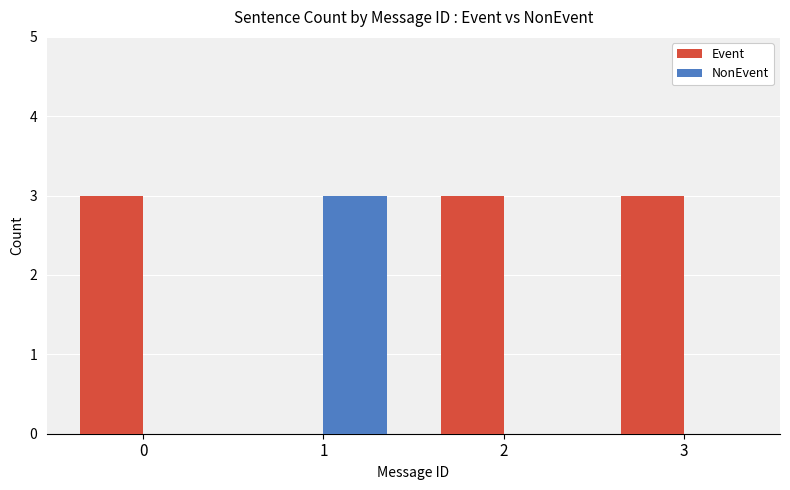

The value of Event at 2 is 5. True or false?

False